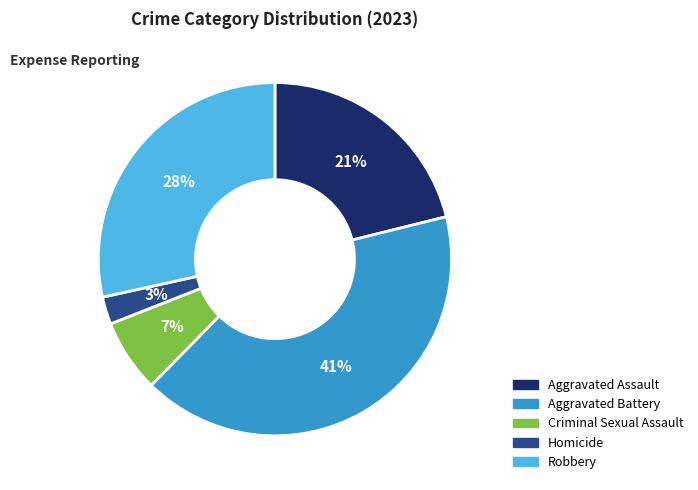

What percentage is the Aggravated Battery slice, to the nearest percent?

41%